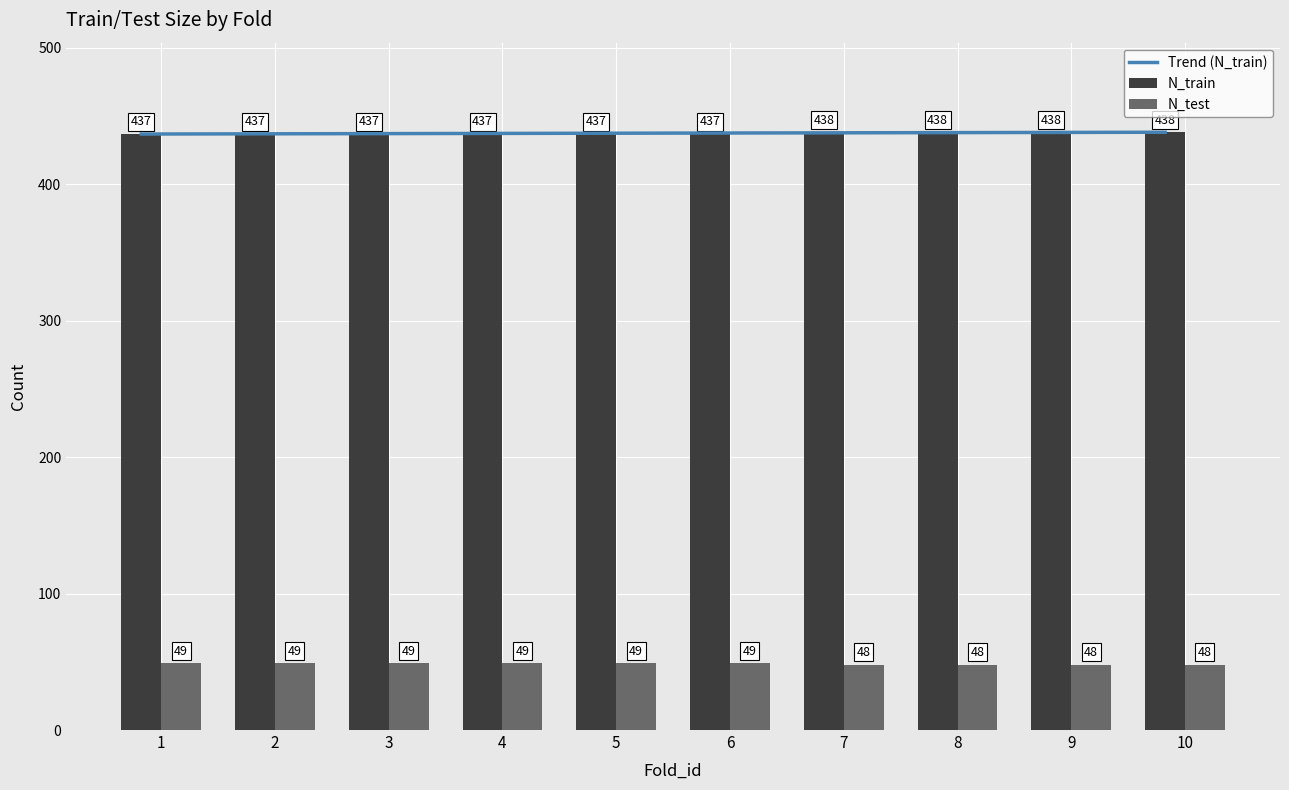

Which category has the highest value in the N_train series?

7